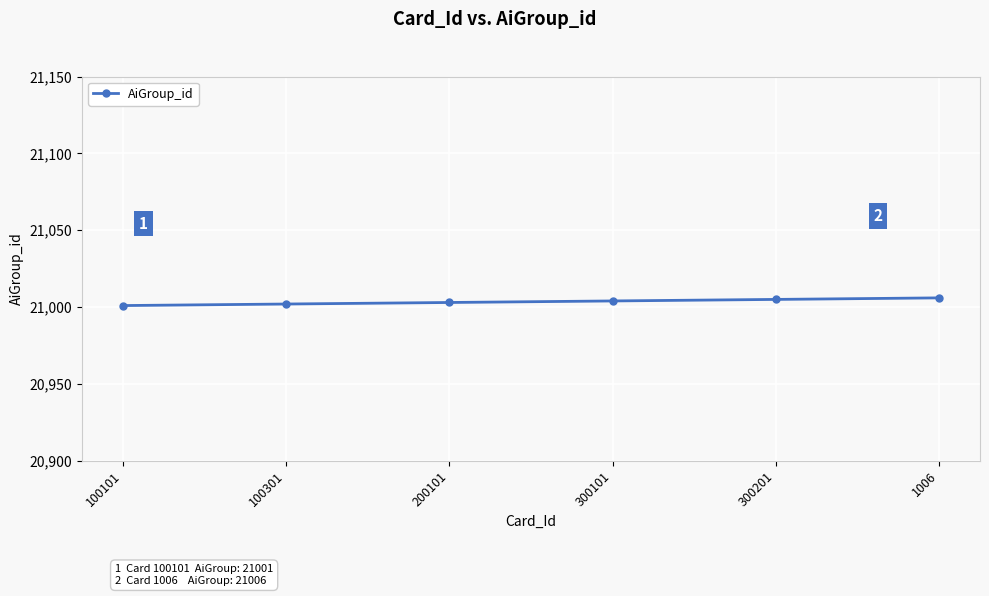

How many data points does each series have?

6